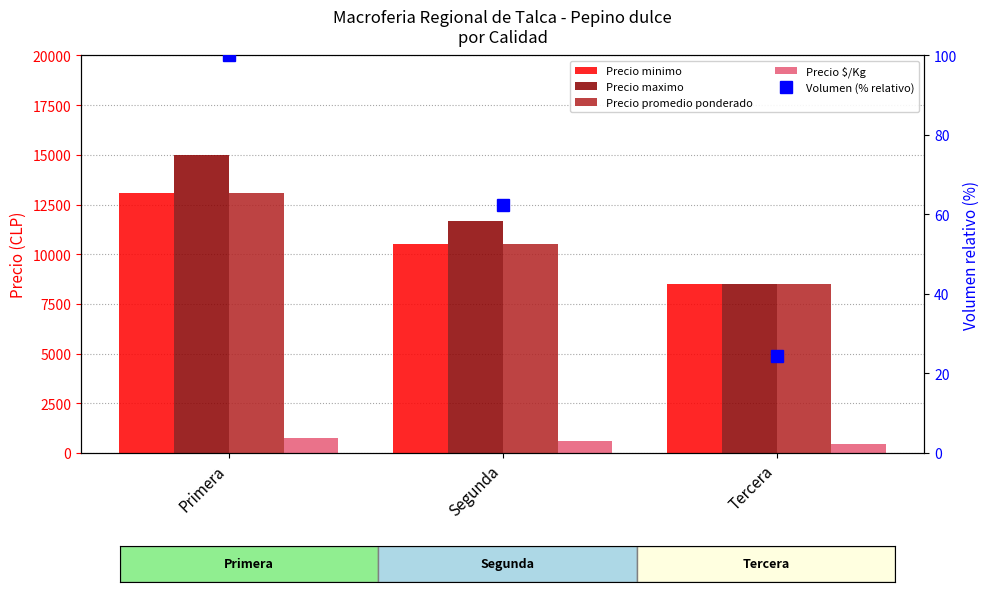

What is the total value across all series at Primera?

41937.0